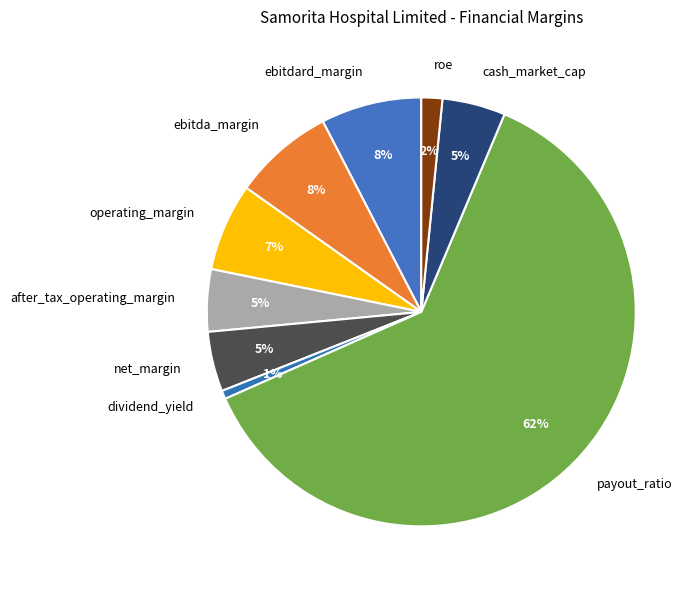

Which slice is the largest?

payout_ratio